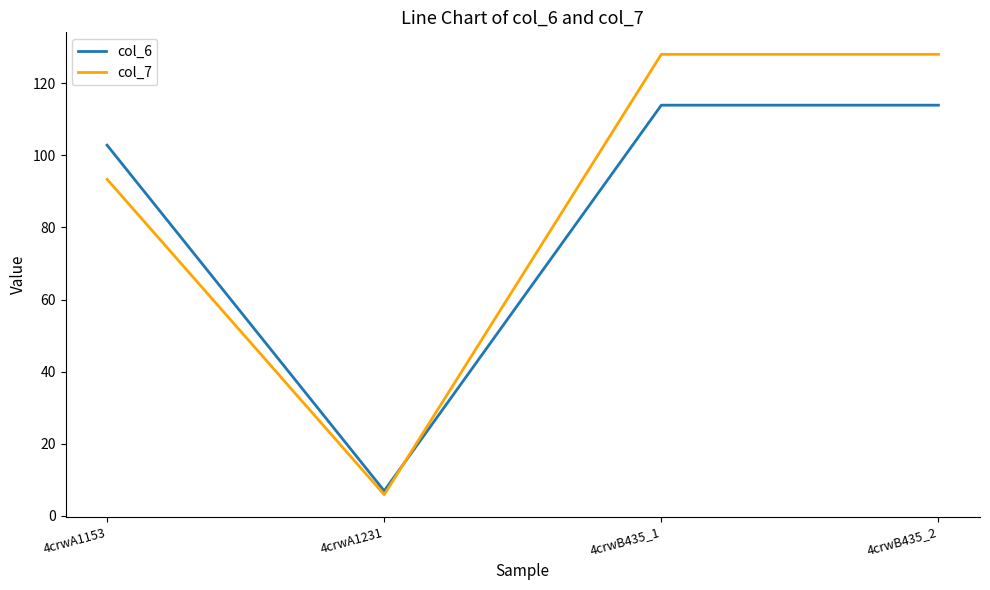

Is it true that col_6 equals 6.9 at 4crwA1231?

True